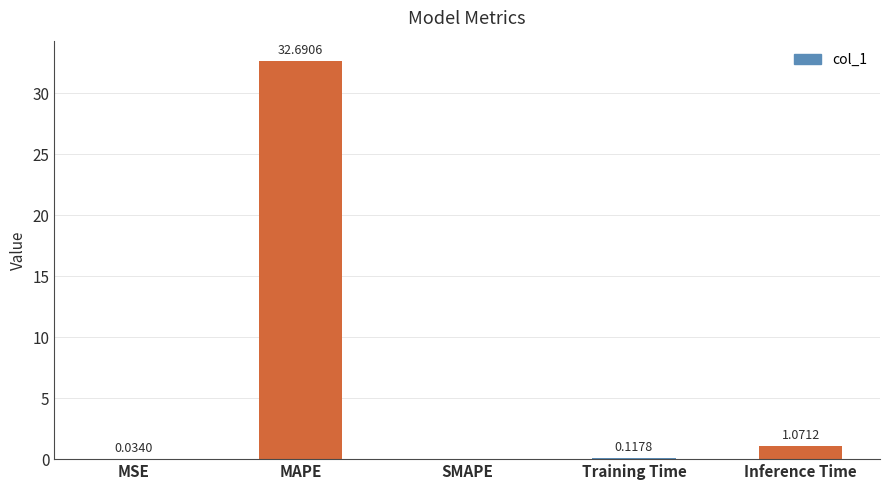

Between Inference Time and MSE, which is larger?

Inference Time